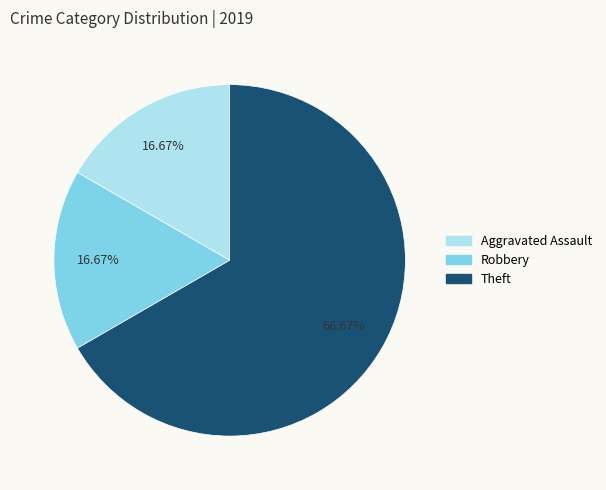

To the nearest percent, what is the average slice percentage?

33%